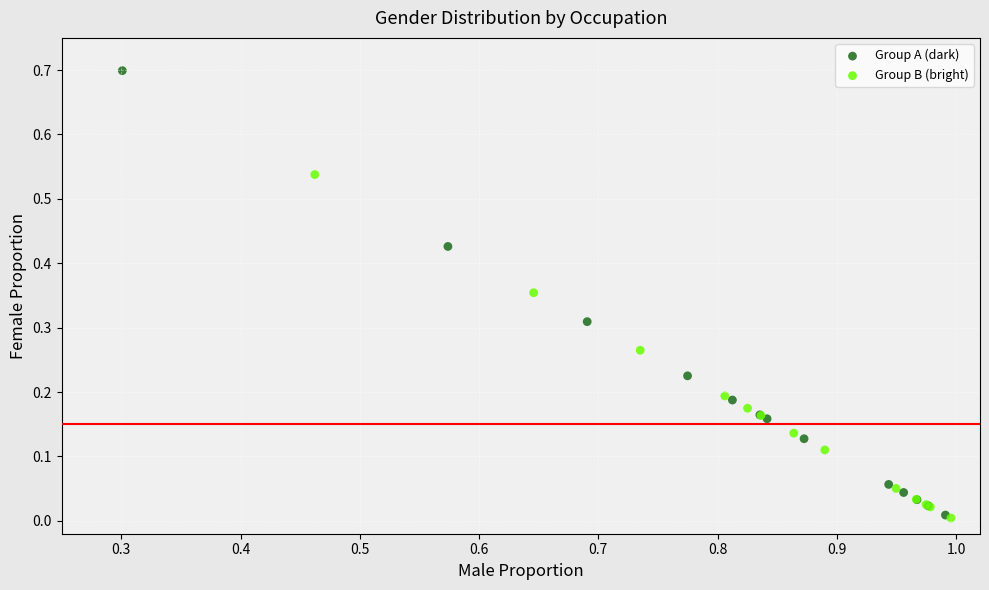

Which series has the largest Y range (max minus min)?

Group A (dark)